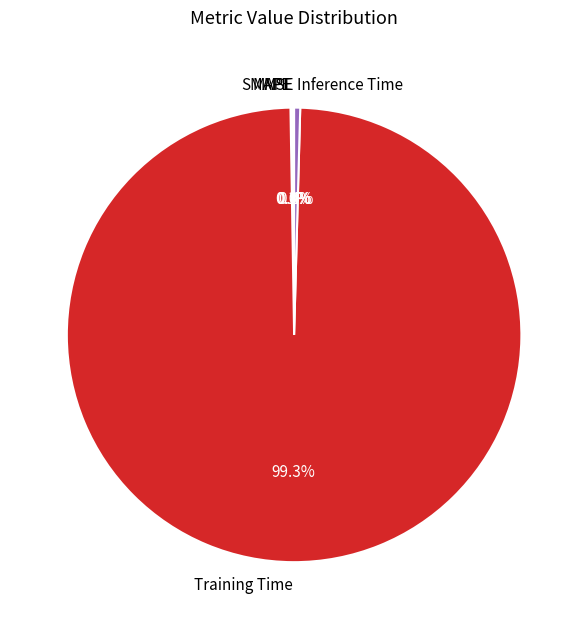

Which category has the biggest portion of the pie?

Training Time